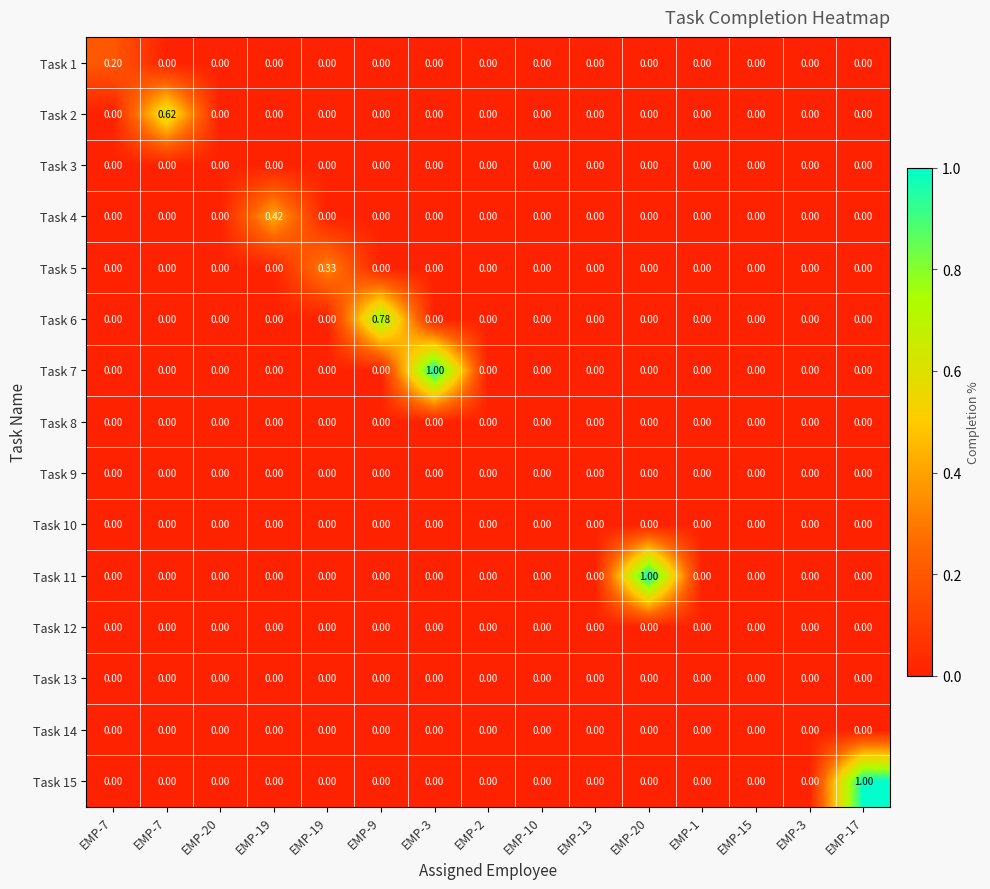

At which category is the sum across all series the highest?

EMP-3